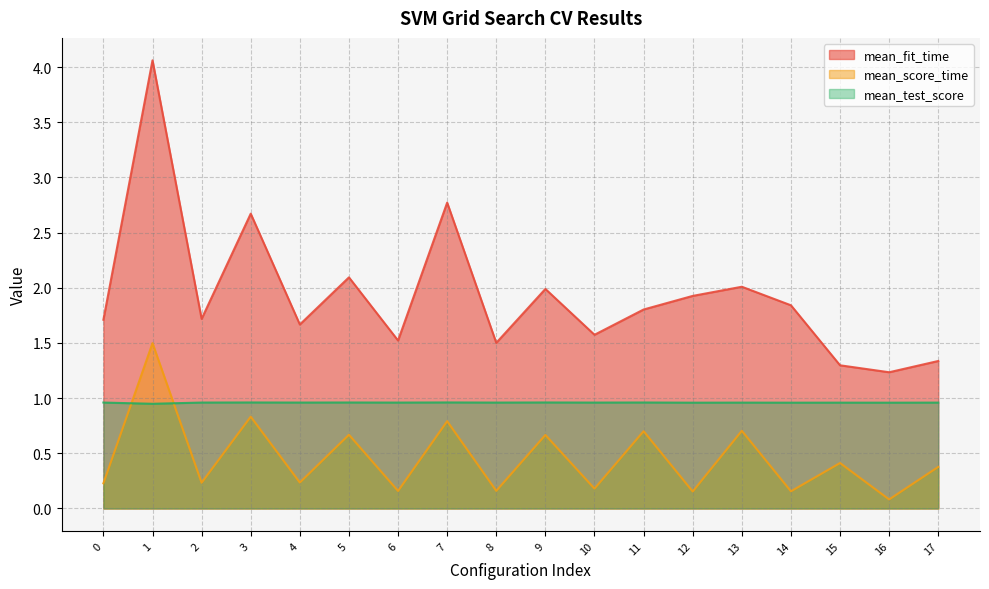

How many series are shown in this chart?

3